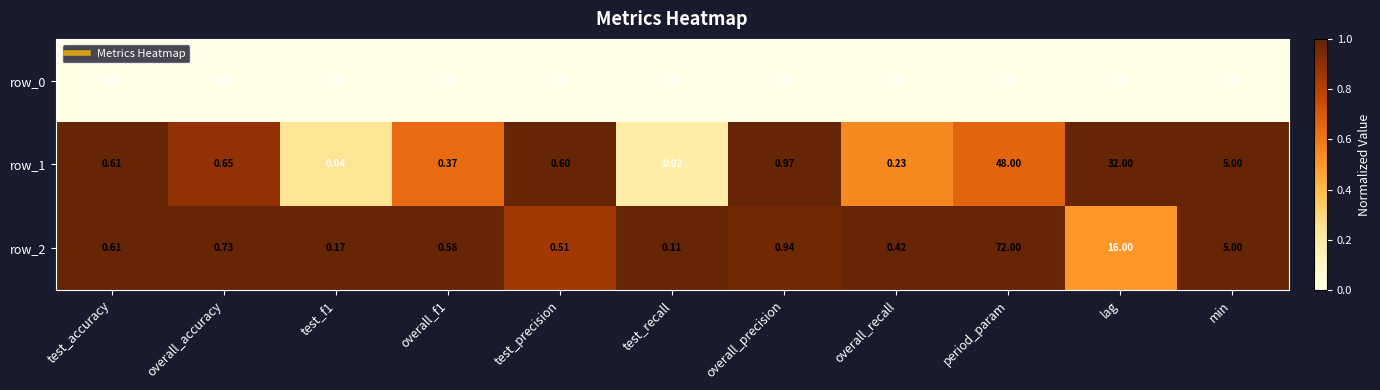

At which label does row_2 reach its peak?

period_param